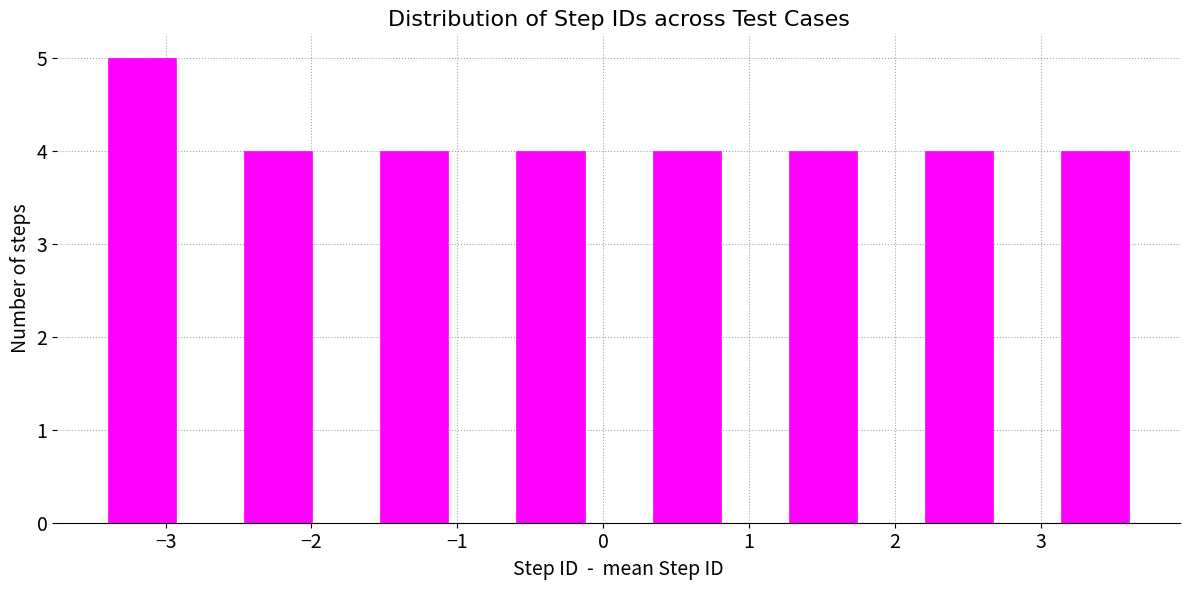

Reading left to right, transcribe this chart: for each bar, give the range it covers on the x-axis and its height. Neither the bar edges nor the heights are printed on the chart, so give them approximately, as read against the axes.

-3.4 to -2.9: 5
-2.9 to -2.5: 0
-2.5 to -2.0: 4
-2.0 to -1.5: 0
-1.5 to -1.1: 4
-1.1 to -0.6: 0
-0.6 to -0.1: 4
-0.1 to 0.3: 0
0.3 to 0.8: 4
0.8 to 1.3: 0
1.3 to 1.7: 4
1.7 to 2.2: 0
2.2 to 2.7: 4
2.7 to 3.1: 0
3.1 to 3.6: 4